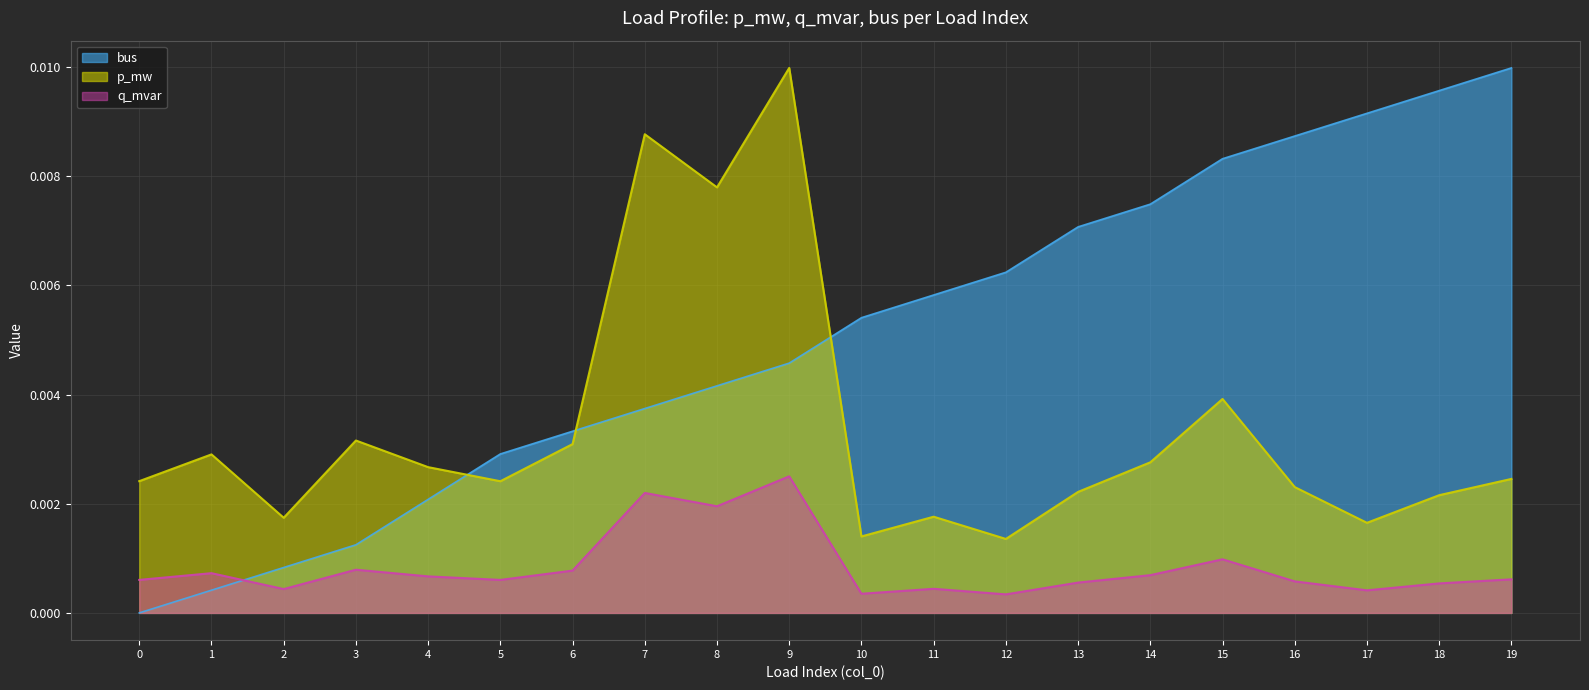

At how many categories does at least one series exceed 0?

20